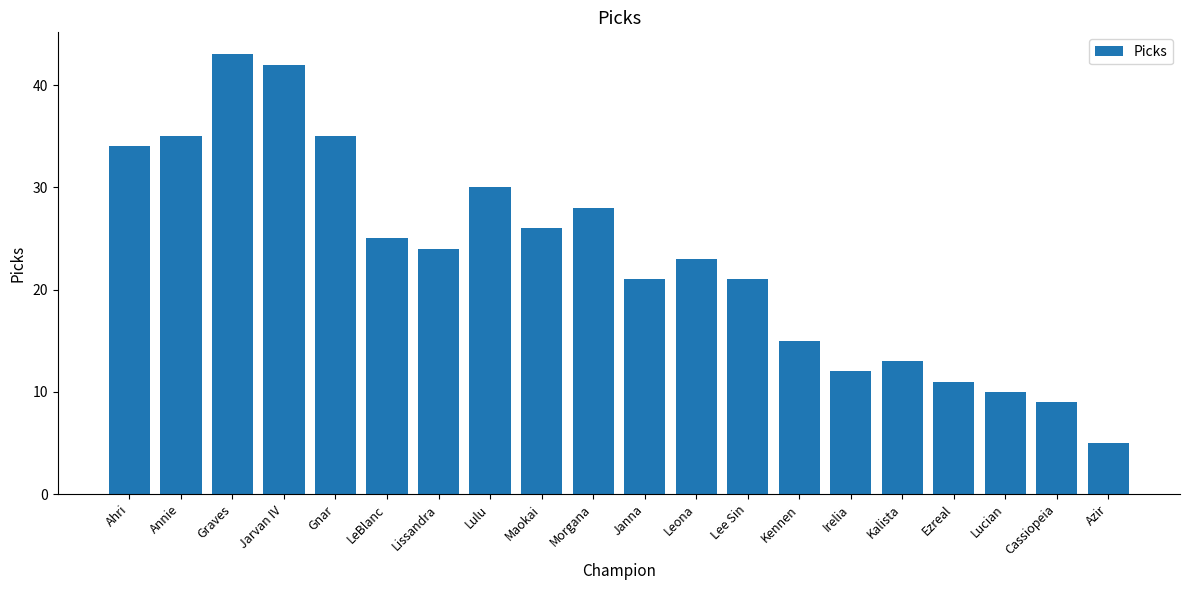

At which category does the chart reach its peak across all series?

Graves